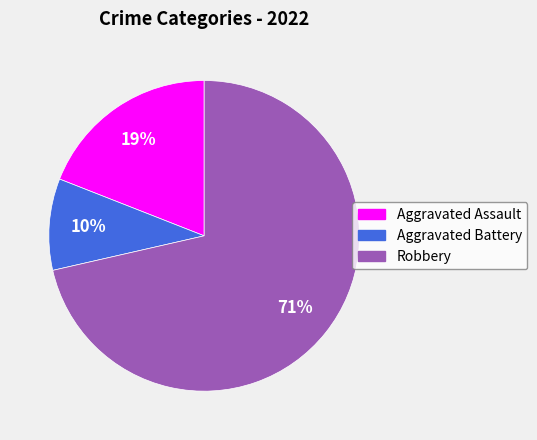

Which category has the biggest portion of the pie?

Robbery